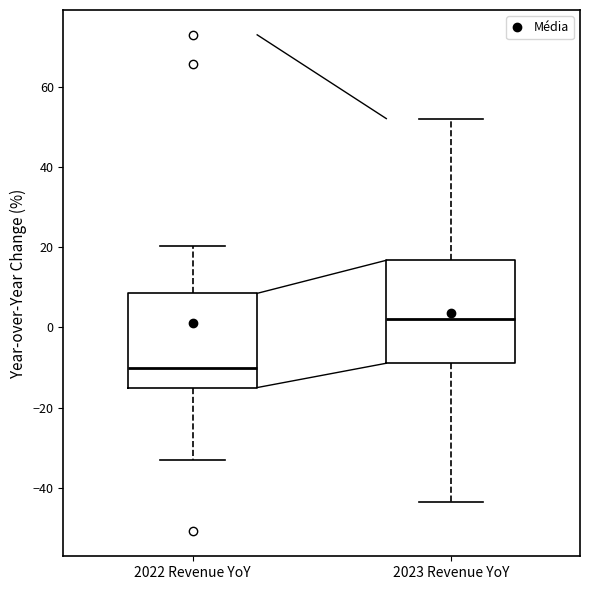

Which box is the tallest, from its lower edge to its upper edge?

2023 Revenue YoY